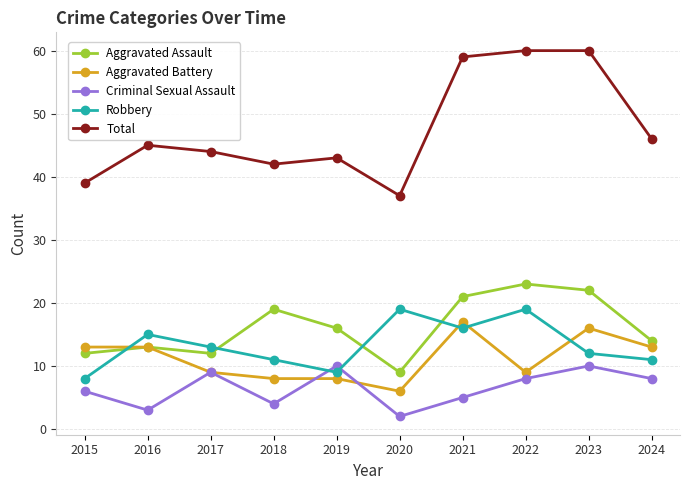

Reading left to right, transcribe all the data shown in this chart.

Aggravated Assault: 2015=12	2016=13	2017=12	2018=19	2019=16	2020=9	2021=21	2022=23	2023=22	2024=14
Aggravated Battery: 2015=13	2016=13	2017=9	2018=8	2019=8	2020=6	2021=17	2022=9	2023=16	2024=13
Criminal Sexual Assault: 2015=6	2016=3	2017=9	2018=4	2019=10	2020=2	2021=5	2022=8	2023=10	2024=8
Robbery: 2015=8	2016=15	2017=13	2018=11	2019=9	2020=19	2021=16	2022=19	2023=12	2024=11
Total: 2015=39	2016=45	2017=44	2018=42	2019=43	2020=37	2021=59	2022=60	2023=60	2024=46